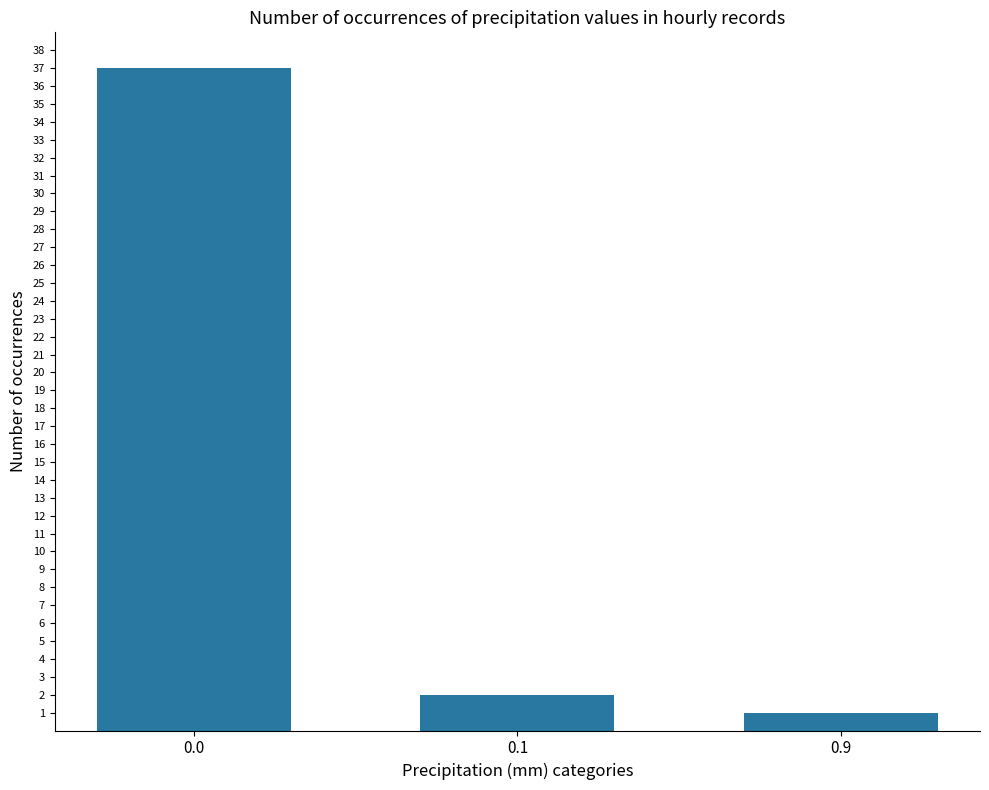

True or false: the data shows 1 at 0.9.

True